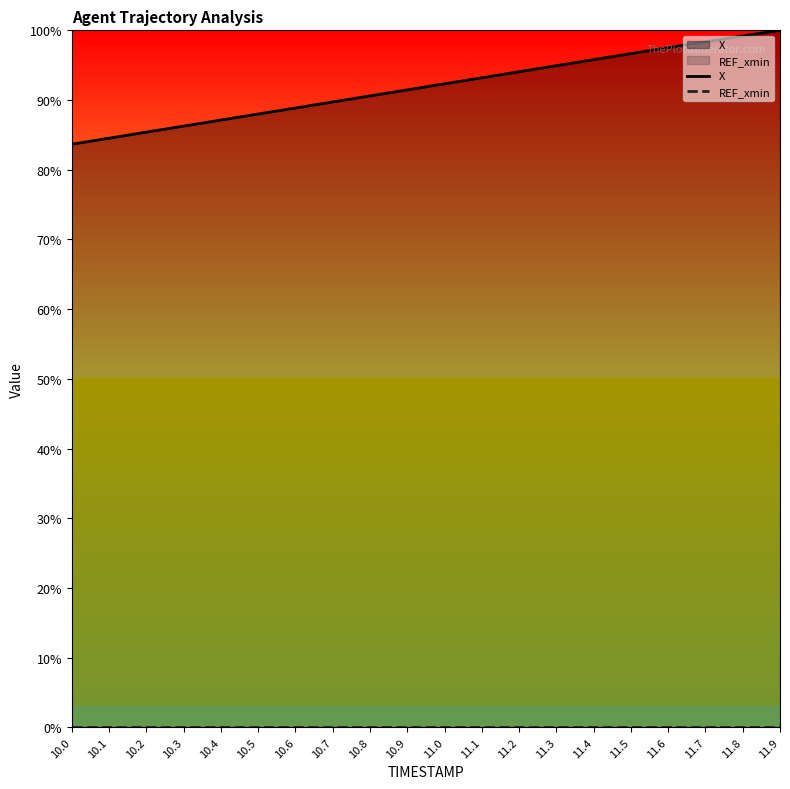

Does the chart display data point markers on the line(s)?

No